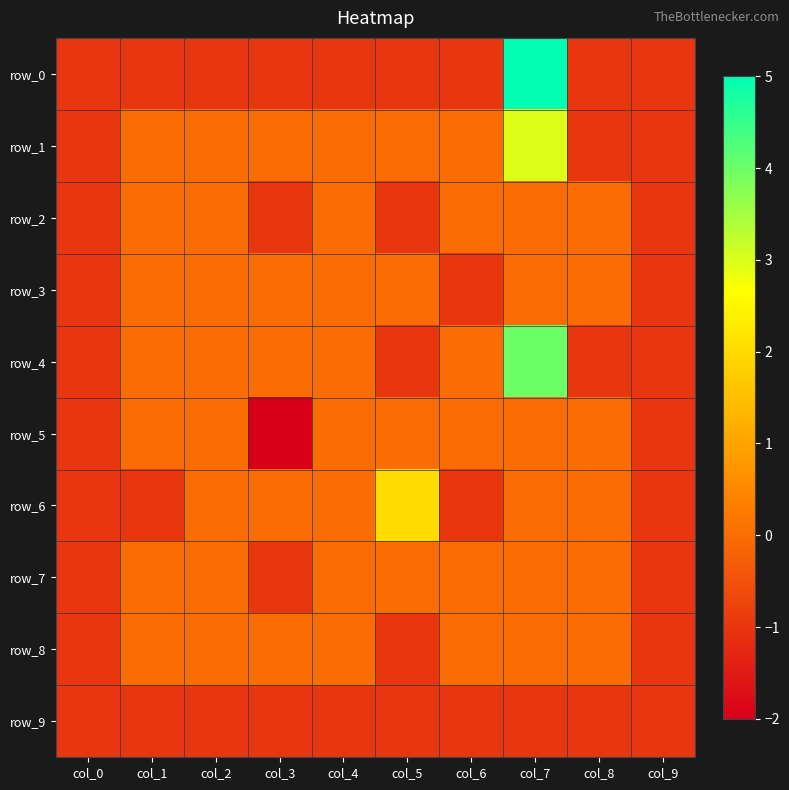

Reading left to right, what are all the values shown in this chart?

row_0: col_0=-1	col_1=-1	col_2=-1	col_3=-1	col_4=-1	col_5=-1	col_6=-1	col_7=5	col_8=-1	col_9=-1
row_1: col_0=-1	col_1=0	col_2=0	col_3=0	col_4=0	col_5=0	col_6=0	col_7=3	col_8=-1	col_9=-1
row_2: col_0=-1	col_1=0	col_2=0	col_3=-1	col_4=0	col_5=-1	col_6=0	col_7=0	col_8=0	col_9=-1
row_3: col_0=-1	col_1=0	col_2=0	col_3=0	col_4=0	col_5=0	col_6=-1	col_7=0	col_8=0	col_9=-1
row_4: col_0=-1	col_1=0	col_2=0	col_3=0	col_4=0	col_5=-1	col_6=0	col_7=4	col_8=-1	col_9=-1
row_5: col_0=-1	col_1=0	col_2=0	col_3=-2	col_4=0	col_5=0	col_6=0	col_7=0	col_8=0	col_9=-1
row_6: col_0=-1	col_1=-1	col_2=0	col_3=0	col_4=0	col_5=2	col_6=-1	col_7=0	col_8=0	col_9=-1
row_7: col_0=-1	col_1=0	col_2=0	col_3=-1	col_4=0	col_5=0	col_6=0	col_7=0	col_8=0	col_9=-1
row_8: col_0=-1	col_1=0	col_2=0	col_3=0	col_4=0	col_5=-1	col_6=0	col_7=0	col_8=0	col_9=-1
row_9: col_0=-1	col_1=-1	col_2=-1	col_3=-1	col_4=-1	col_5=-1	col_6=-1	col_7=-1	col_8=-1	col_9=-1